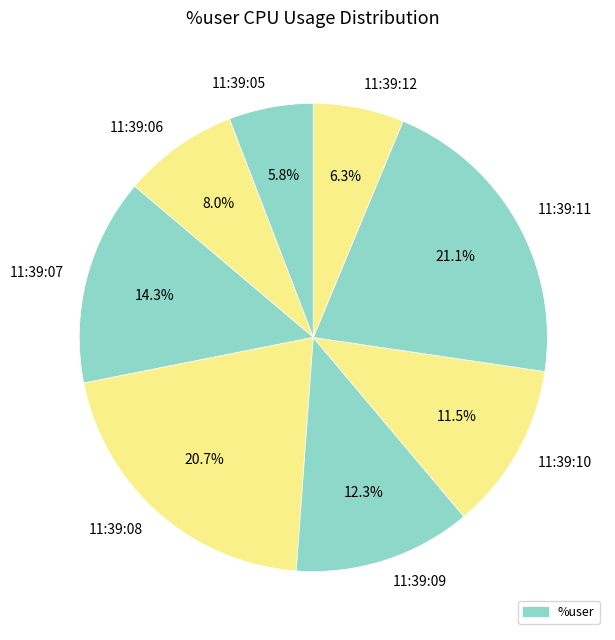

To the nearest percent, what is the difference between the 11:39:06 and 11:39:05 slice percentages?

2%